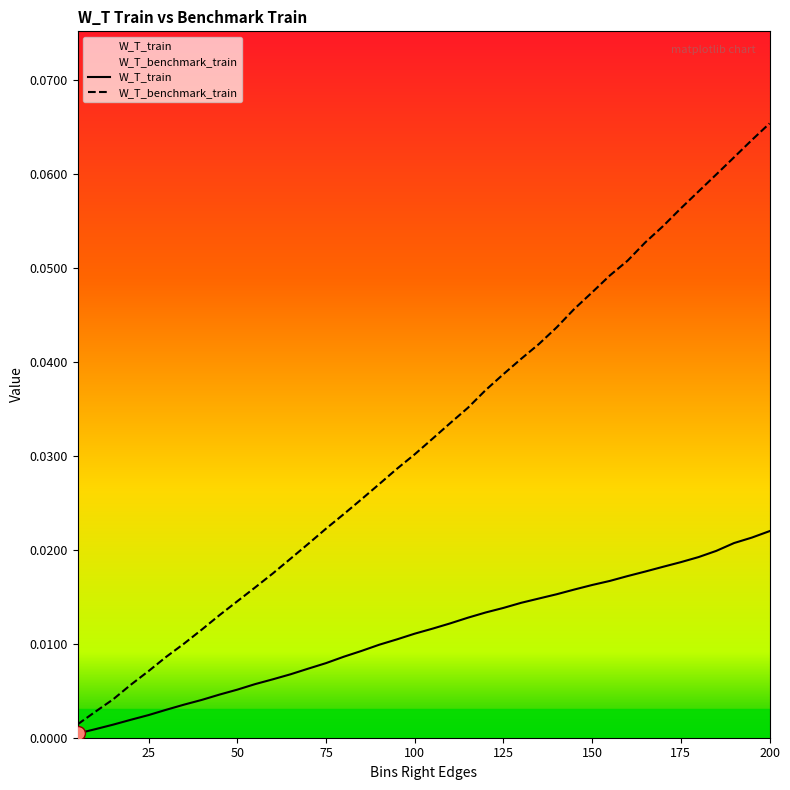

Rank the series at 25 from highest to lowest value.

W_T_benchmark_train, W_T_train